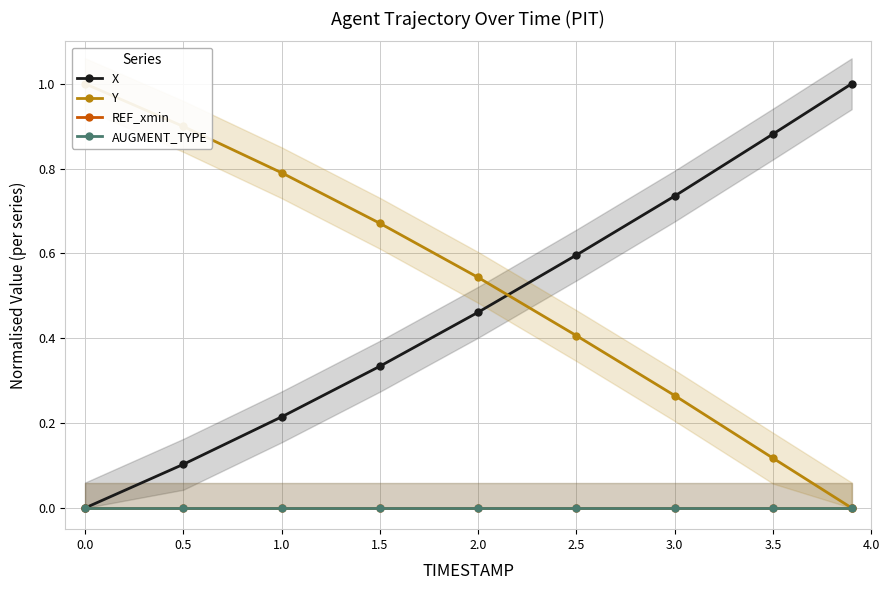

Rank the series at 3.0 from highest to lowest value.

X, Y, REF_xmin, AUGMENT_TYPE